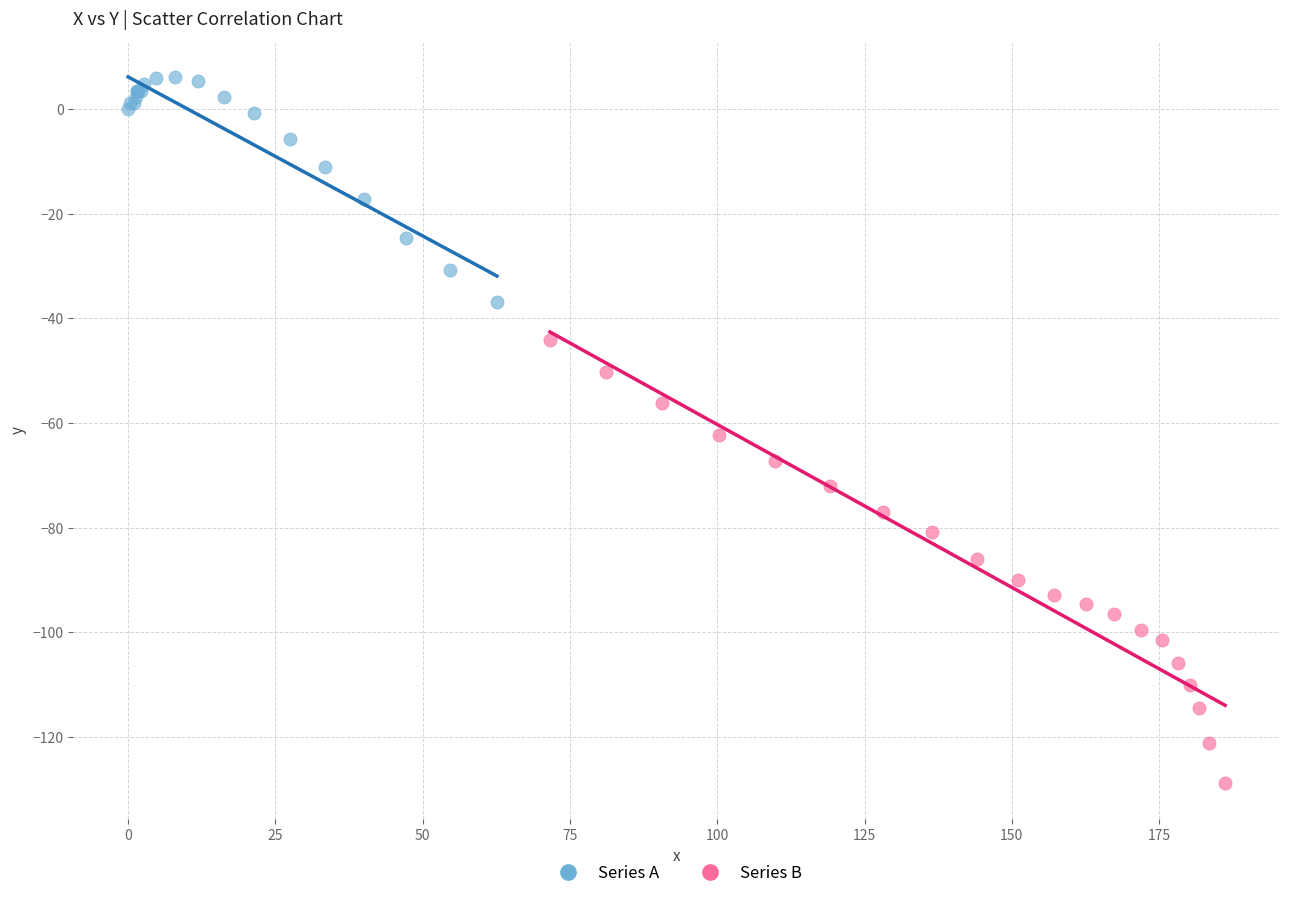

Which series reaches the maximum Y coordinate?

Series A